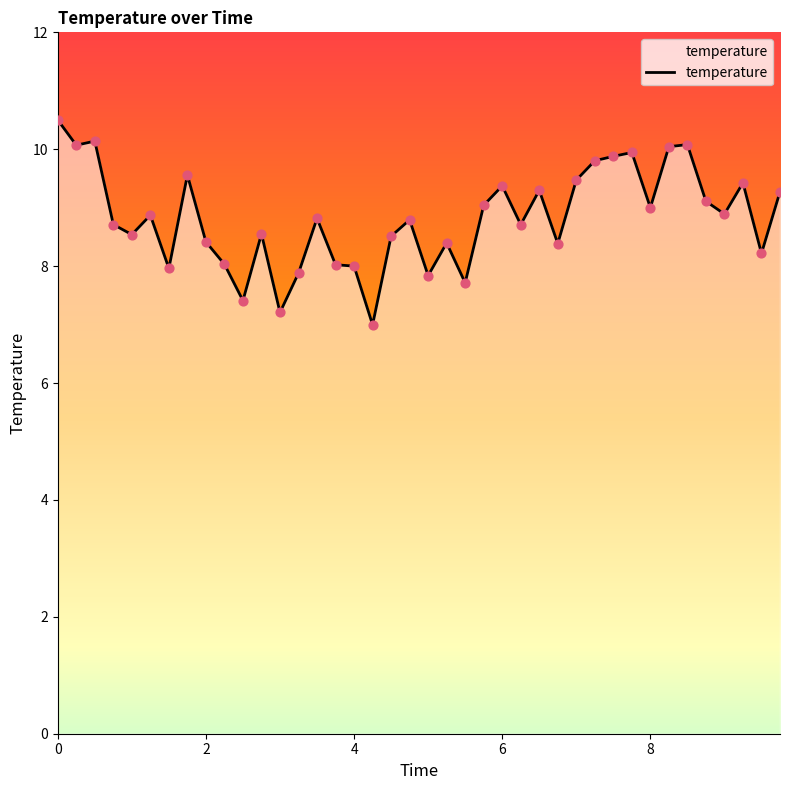

What is the smallest value displayed?

7.0